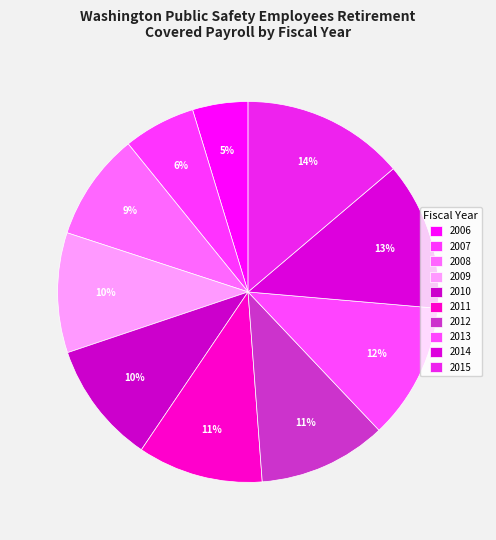

How many slices are in this pie chart?

10